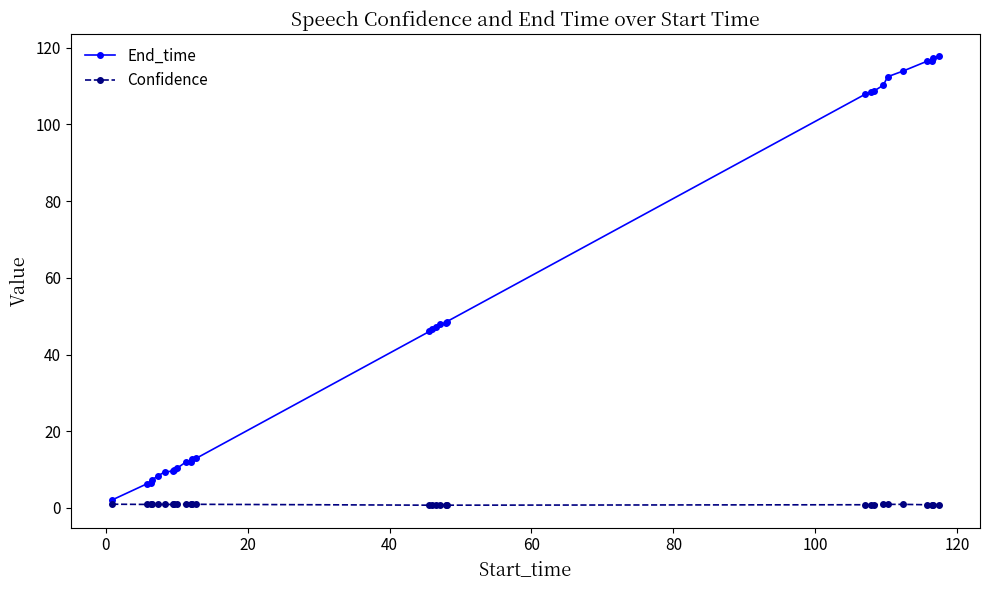

List the series in order of their peak value, highest first.

End_time, Confidence